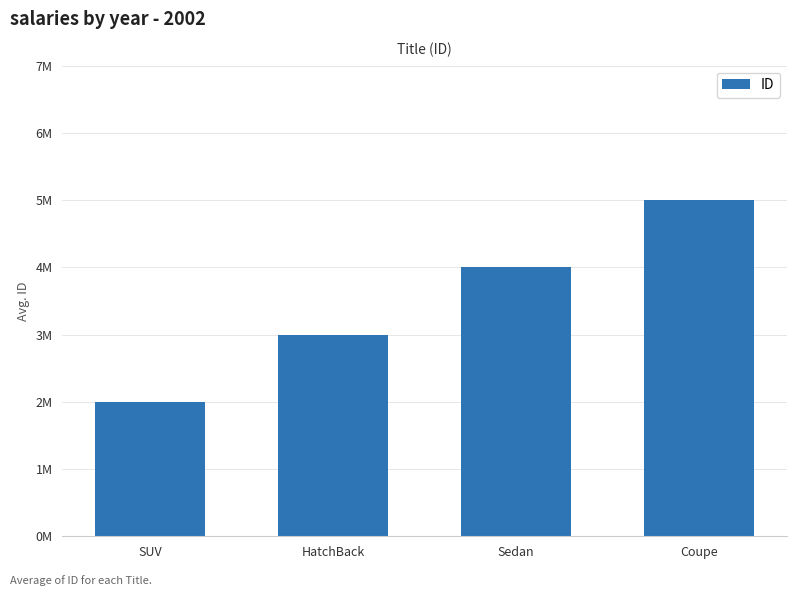

Which has a higher value, HatchBack or Coupe?

Coupe